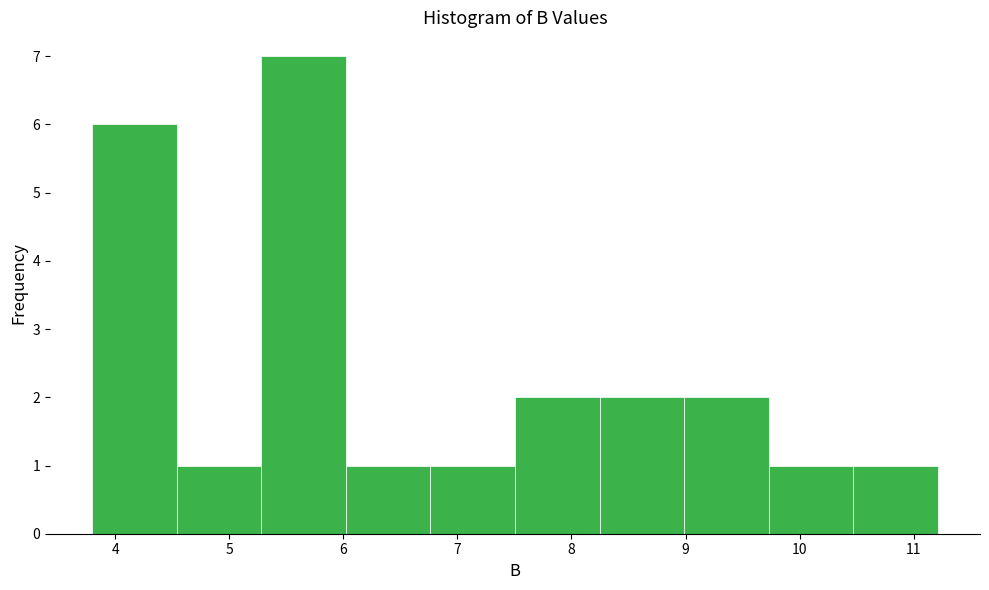

Reading left to right, list every bar in this chart as the range it spans on the x-axis followed by its height. Neither the bar edges nor the heights are printed on the chart, so give them approximately, as read against the axes.

3.8 to 4.5: 6
4.5 to 5.3: 1
5.3 to 6.0: 7
6.0 to 6.8: 1
6.8 to 7.5: 1
7.5 to 8.2: 2
8.2 to 9.0: 2
9.0 to 9.7: 2
9.7 to 10.5: 1
10.5 to 11.2: 1